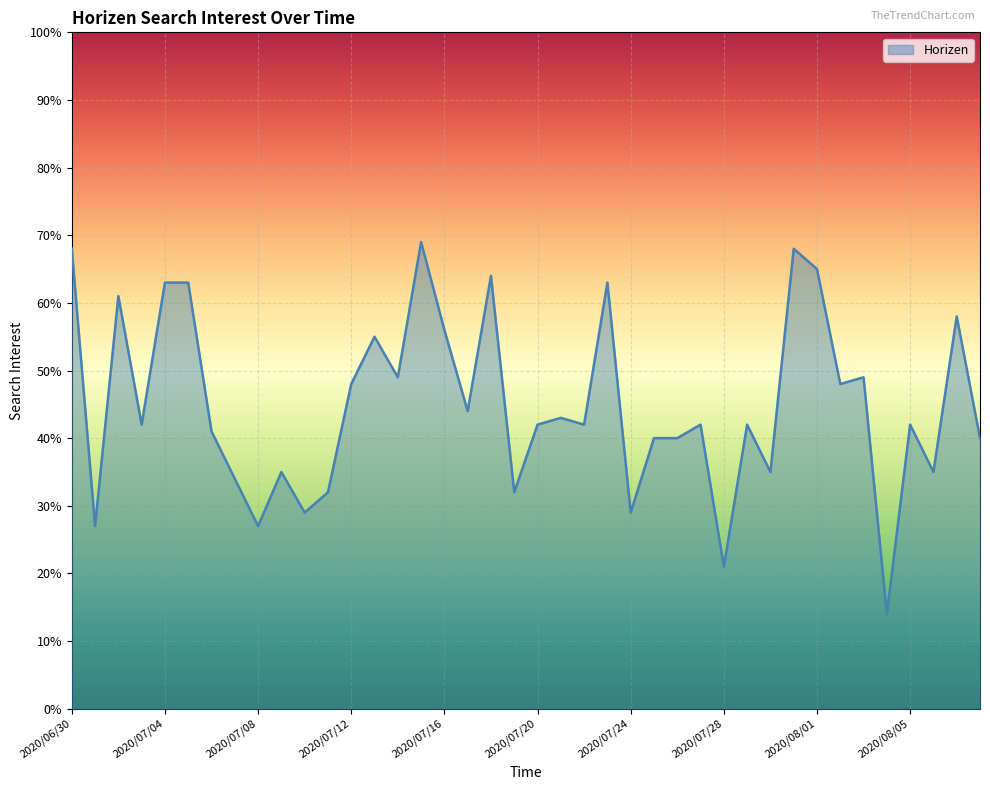

What is the difference between the maximum and minimum values?

55